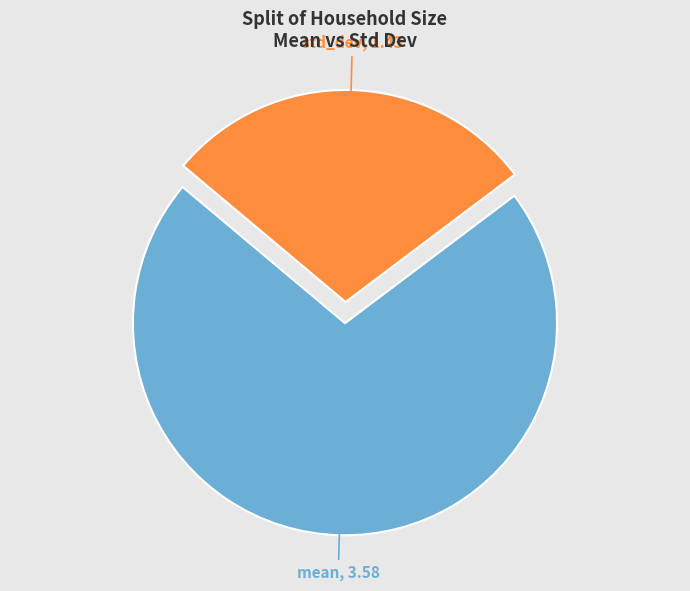

Is there a majority slice in this chart?

Yes